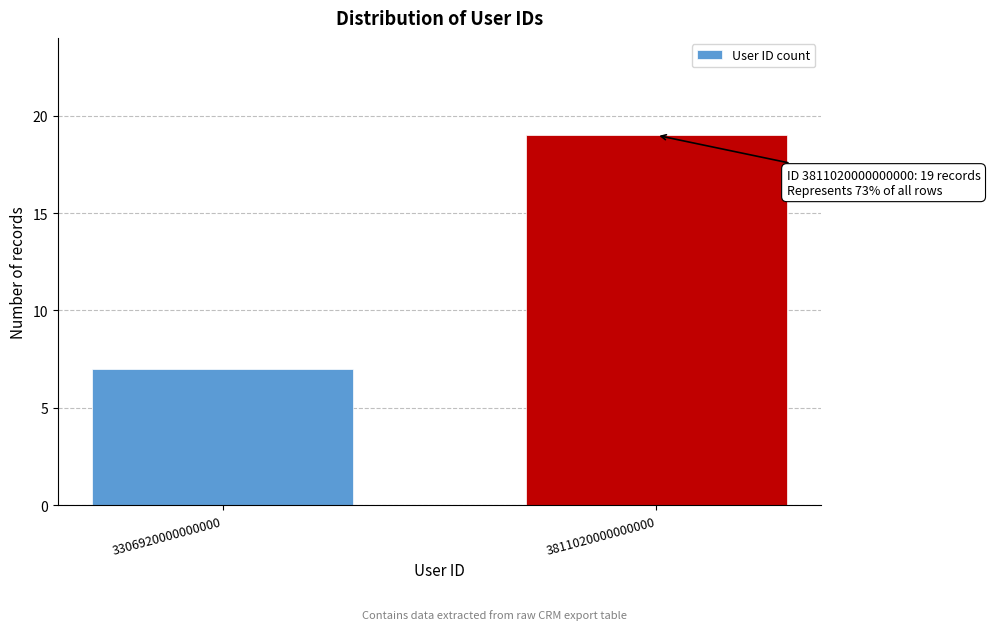

Reading left to right, extract all data points from this chart.

7	19